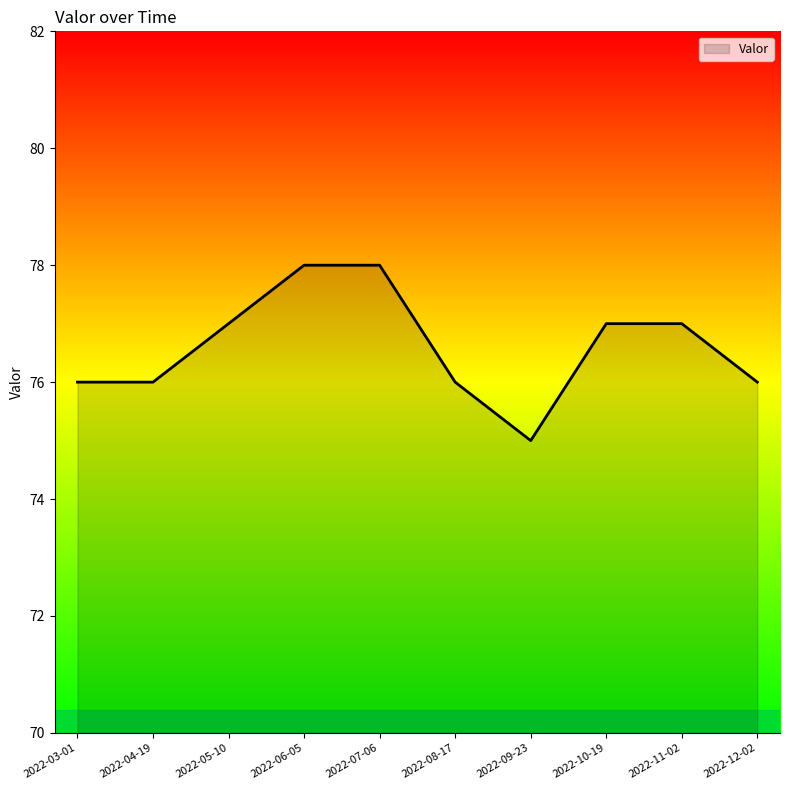

Does the chart have visible grid lines?

No